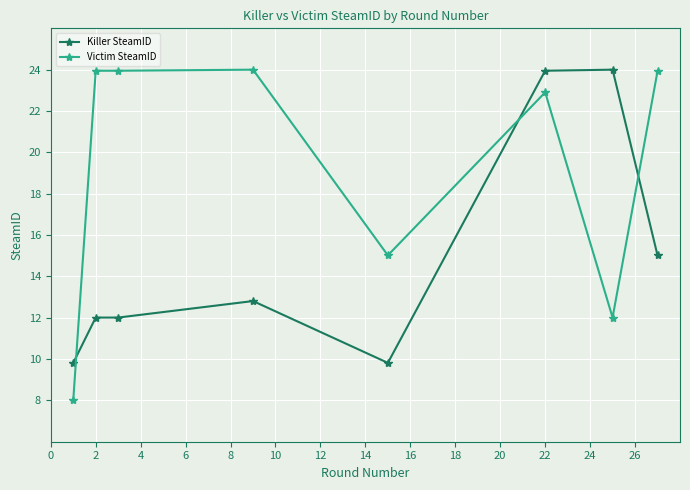

What are all the series names shown in the legend?

Killer SteamID, Victim SteamID